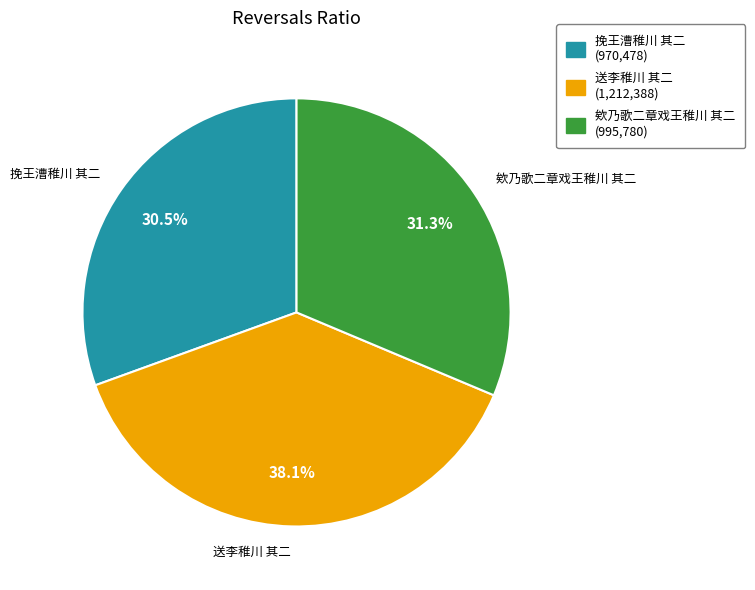

To the nearest percent, what is the difference between the largest and smallest slice percentages?

8%